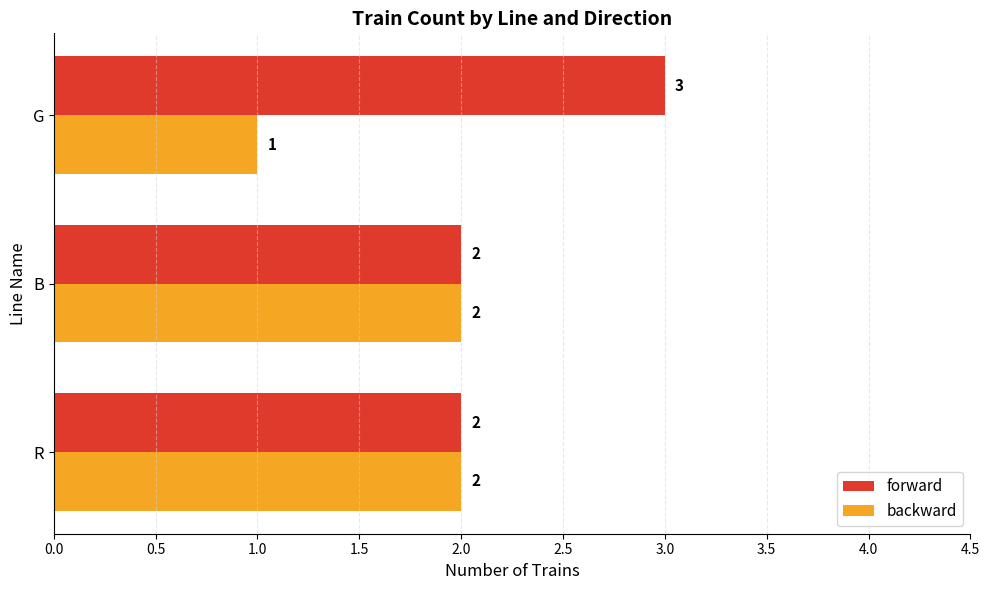

At how many categories does at least one series exceed 1?

3